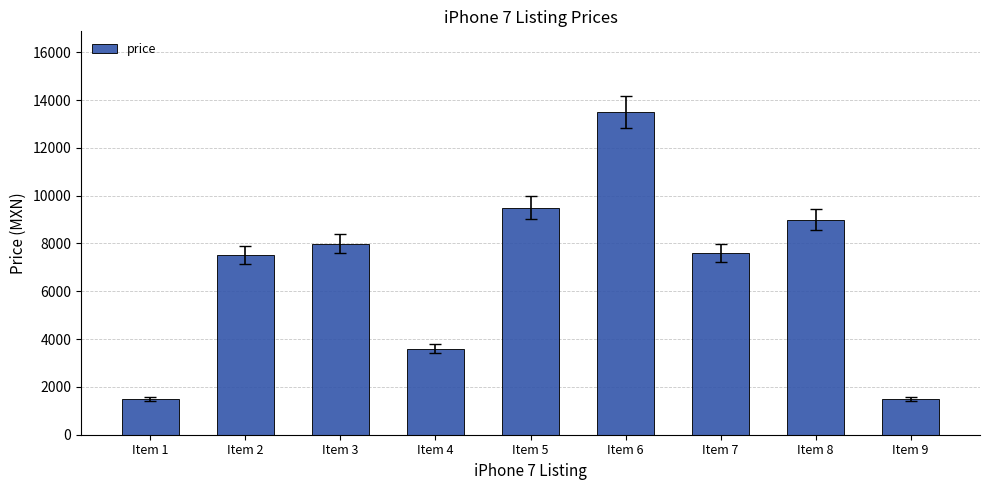

What is the difference between the values at Item 5 and Item 9?

8000